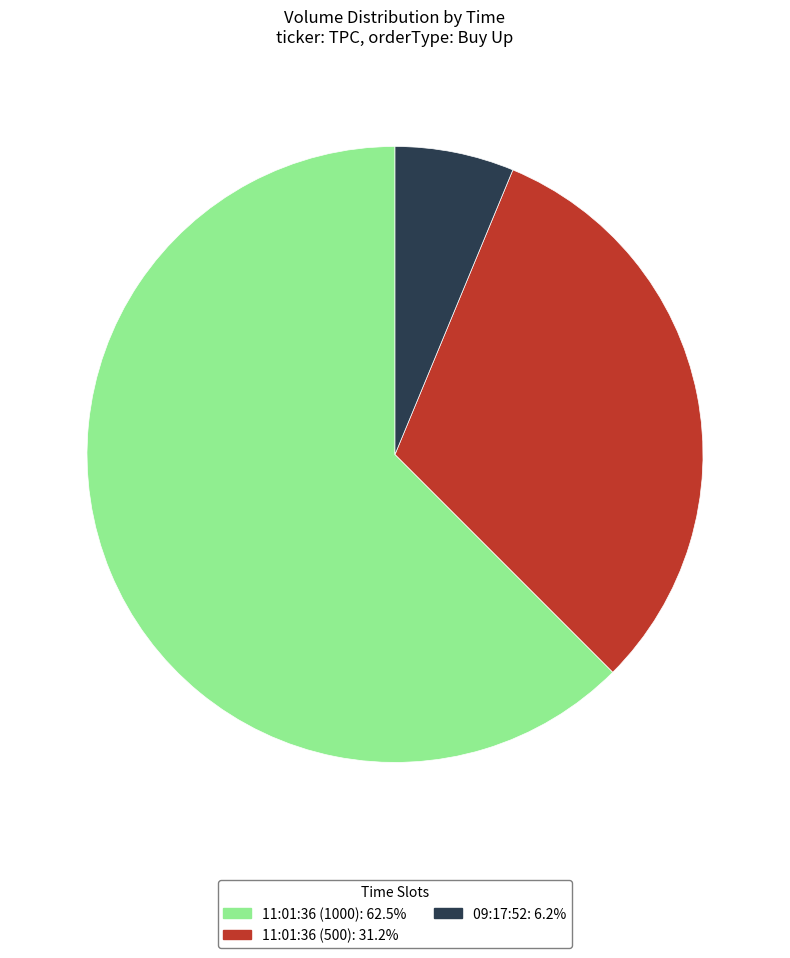

Rank the categories by value from highest to lowest.

11:01:36 (1000), 11:01:36 (500), 09:17:52